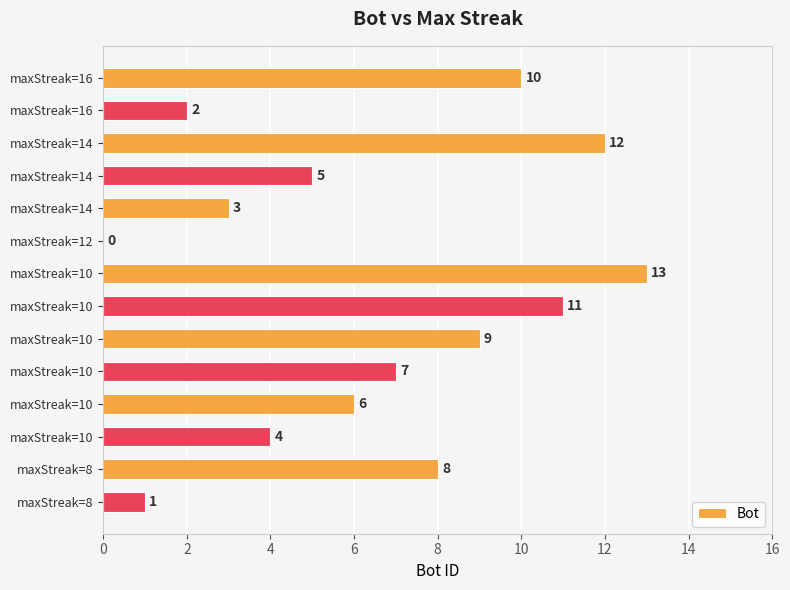

How many positive values are there?

13